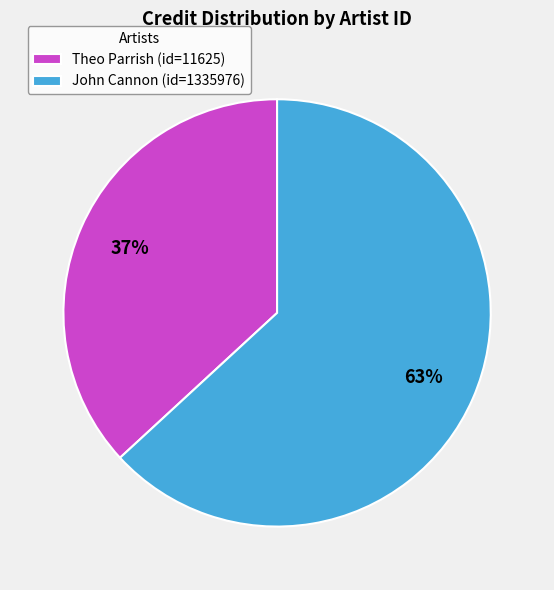

Rank the categories by value from highest to lowest.

John Cannon (id=1335976), Theo Parrish (id=11625)